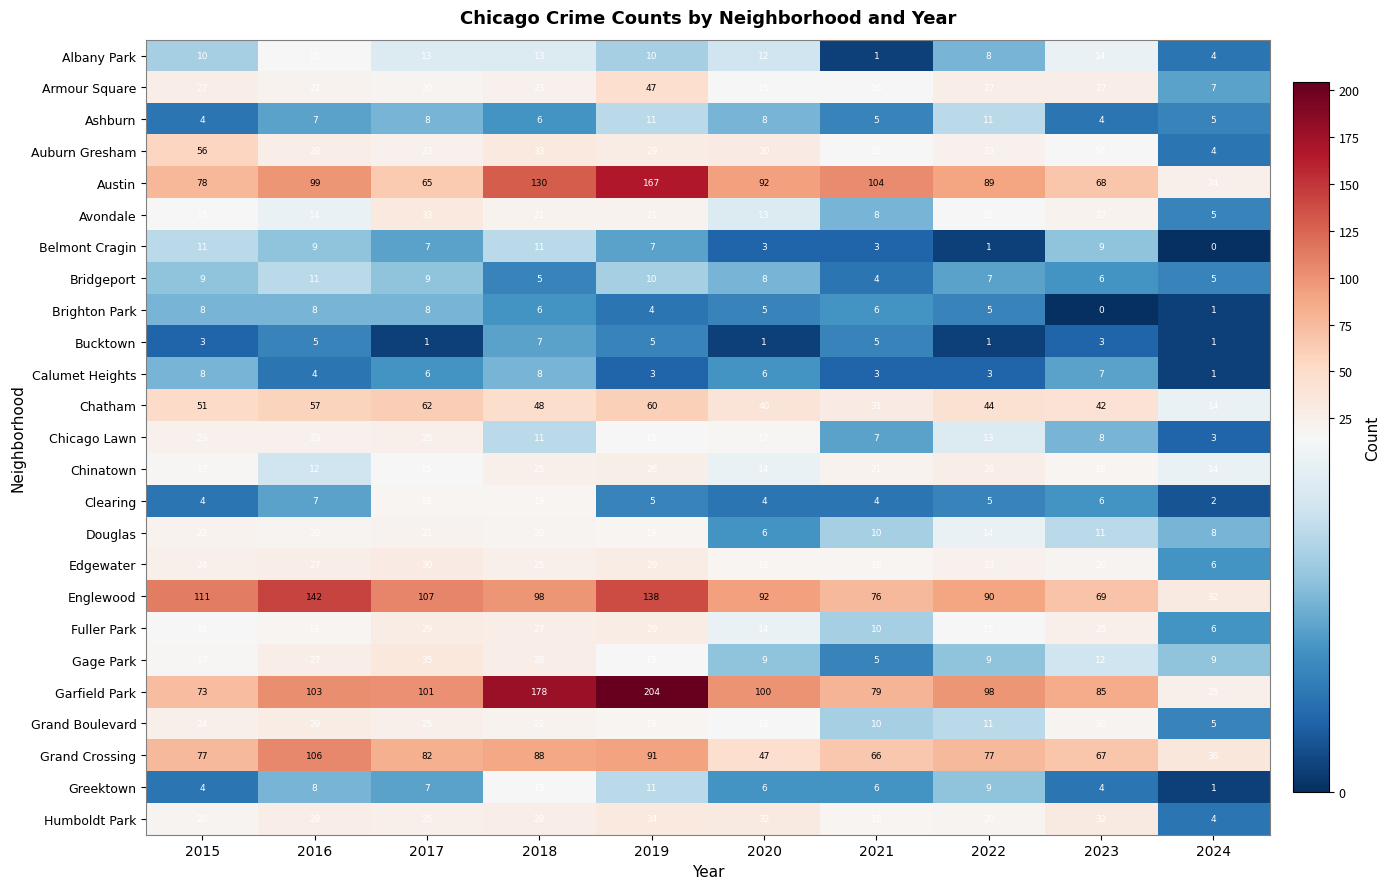

Read the Douglas value at 2020, to the nearest 5.

5